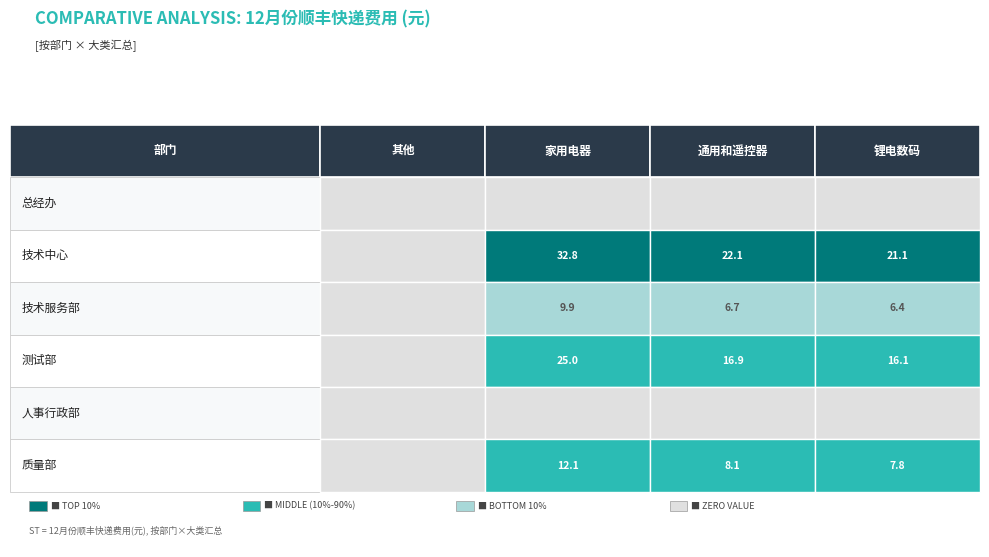

What is the average value of the 测试部 series?

14.5